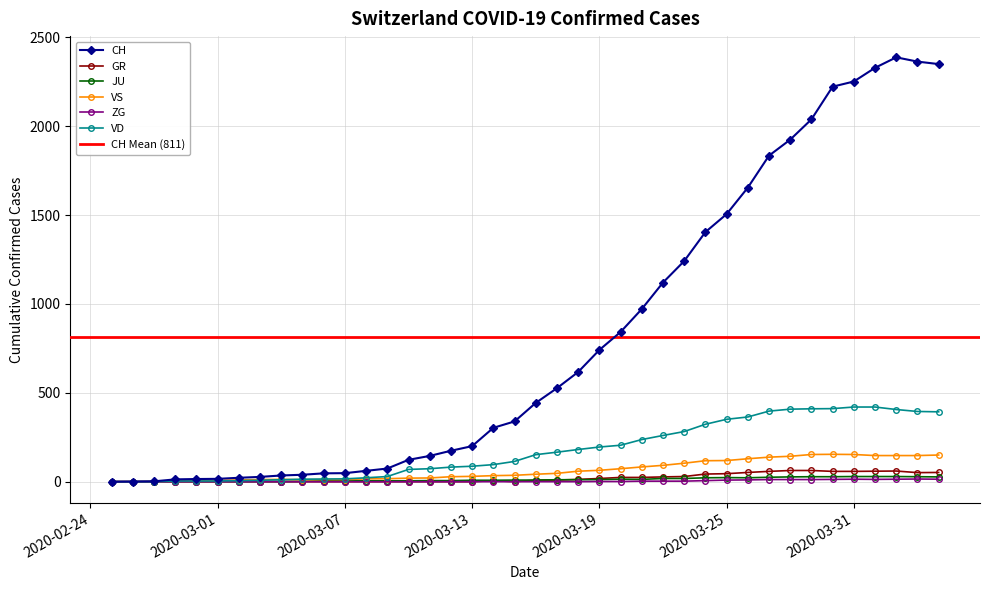

What position from the right is 2020-03-23?

13